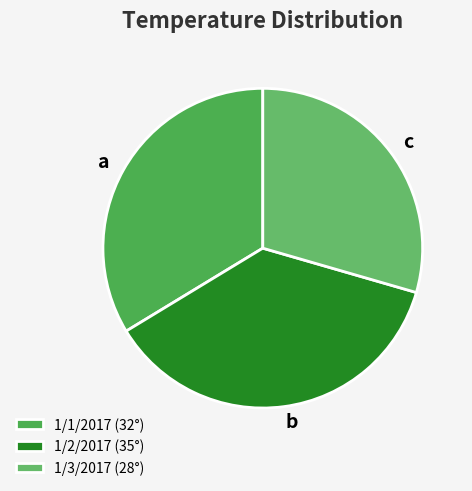

Rank the categories by value from highest to lowest.

1/2/2017, 1/1/2017, 1/3/2017